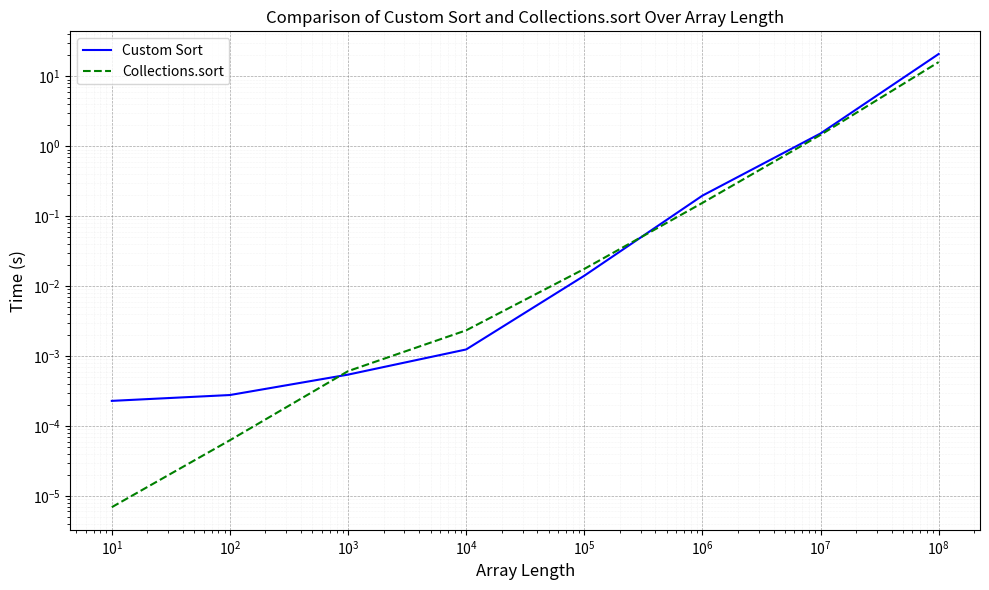

At how many categories does at least one series exceed 8?

1